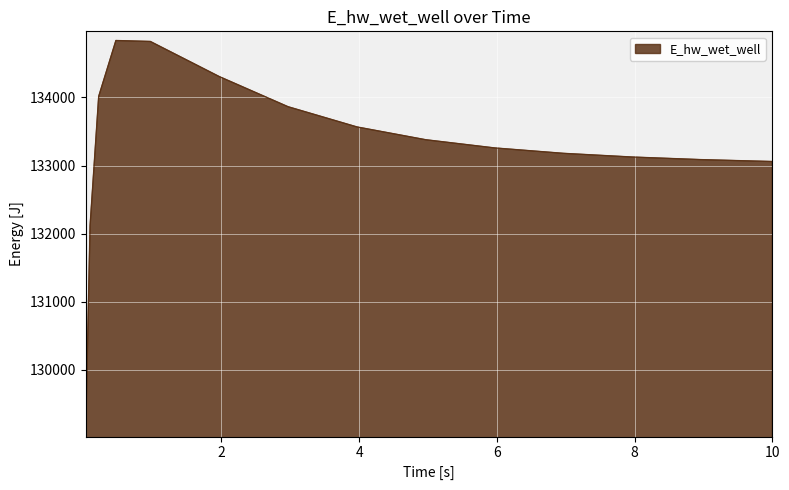

What is the minimum value shown in the chart?

129148.1